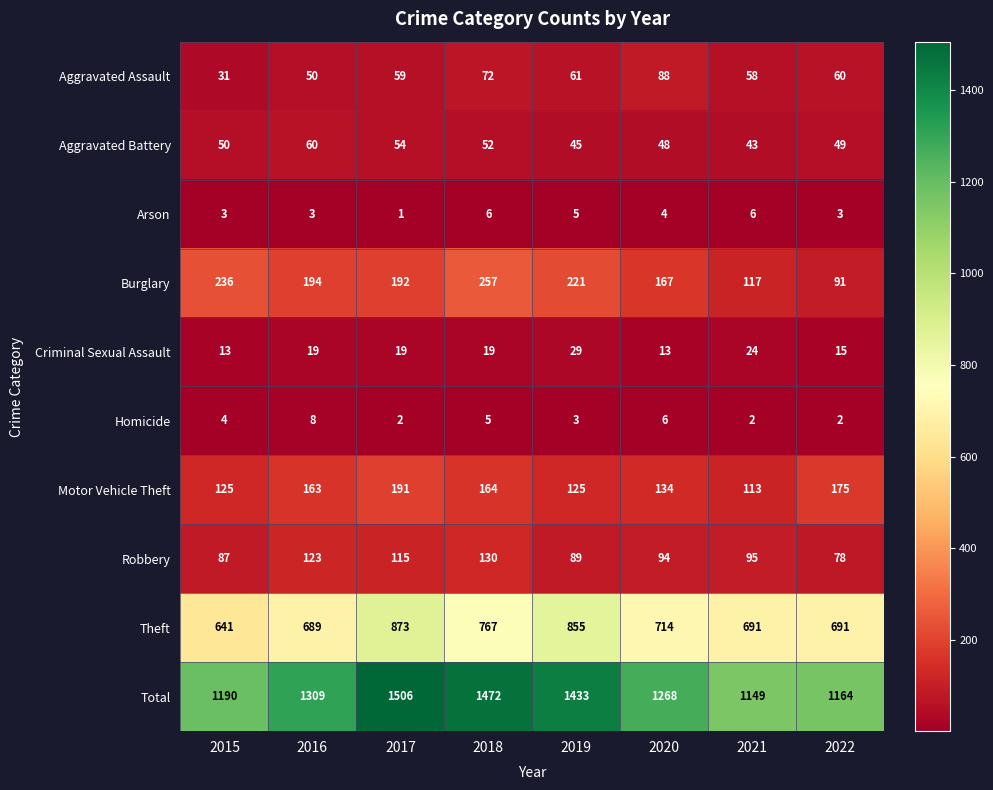

Between 2017 and 2018, which series saw the biggest shift?

Theft